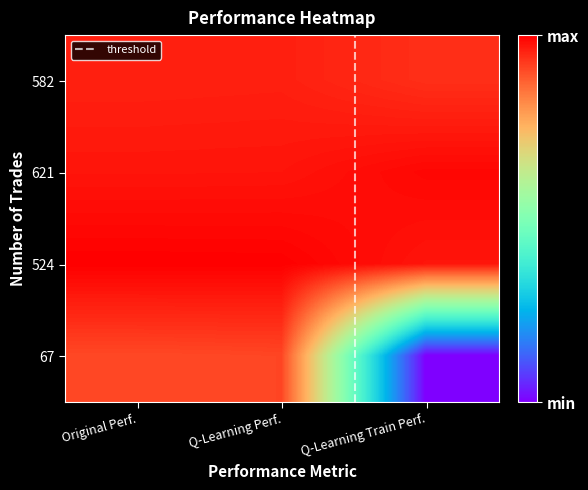

Rank the series by their maximum value, from lowest to highest.

67, 582, 621, 524